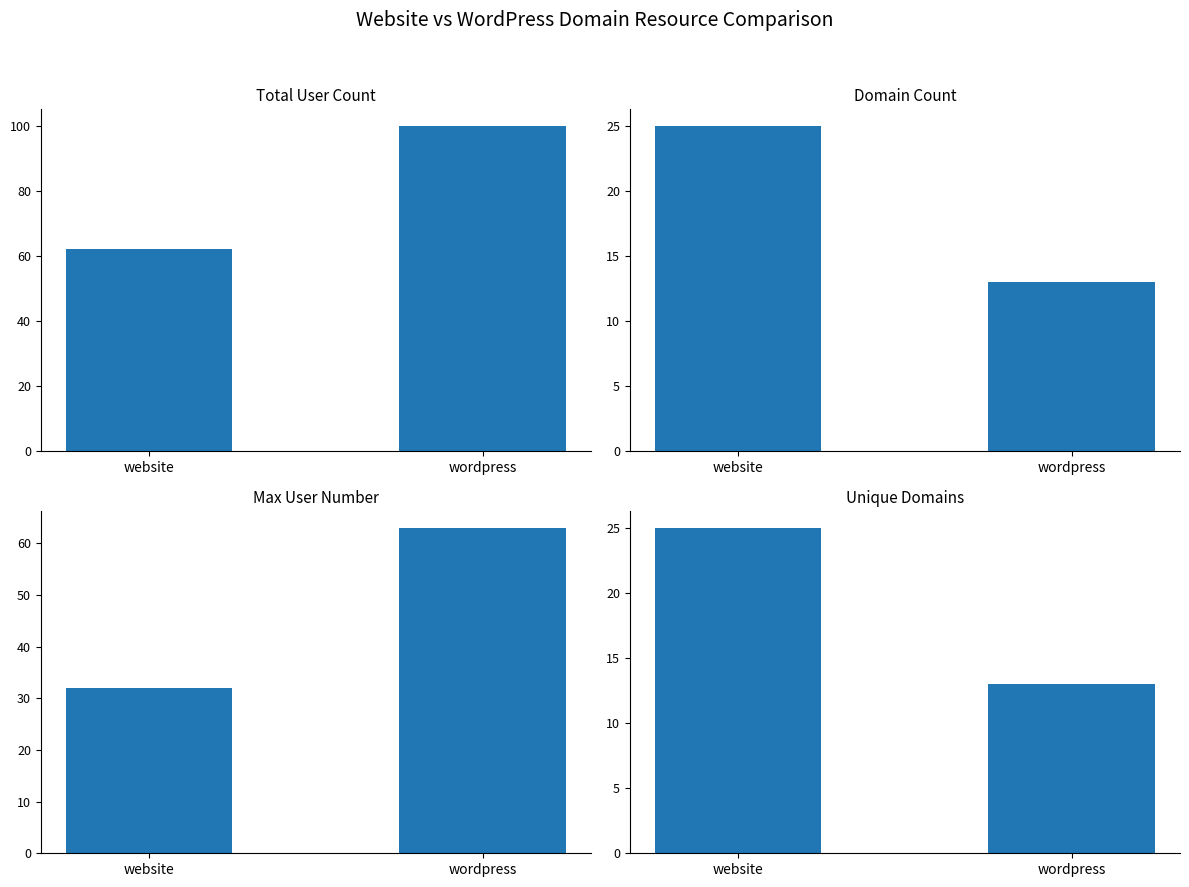

Reading left to right, extract all data points from this chart.

Total User Count: website=62	wordpress=100
Domain Count: website=25	wordpress=13
Max User Number: website=32	wordpress=63
Unique Domains: website=25	wordpress=13